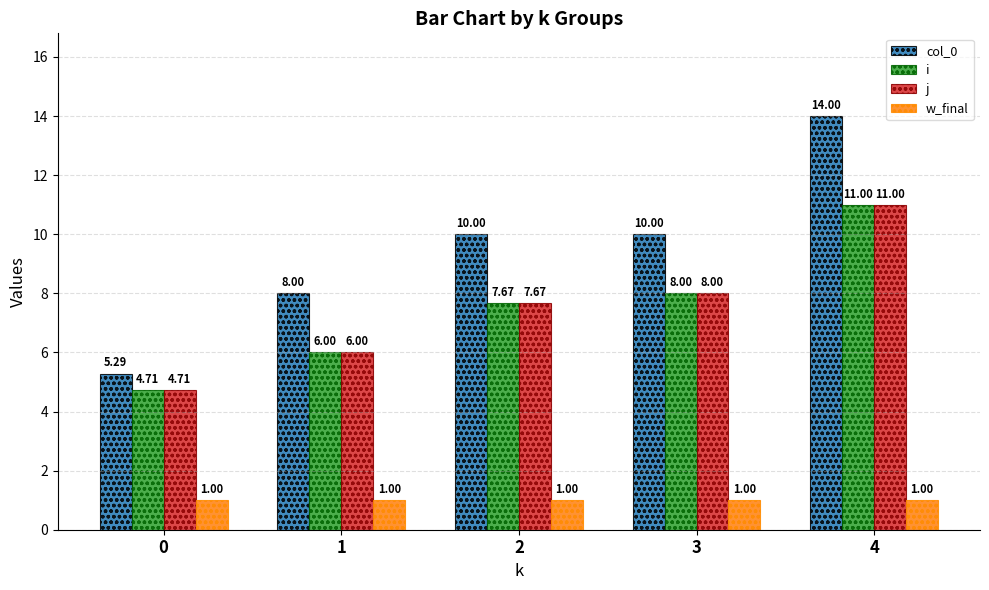

What is the spread (max minus min) of values at 3?

9.0